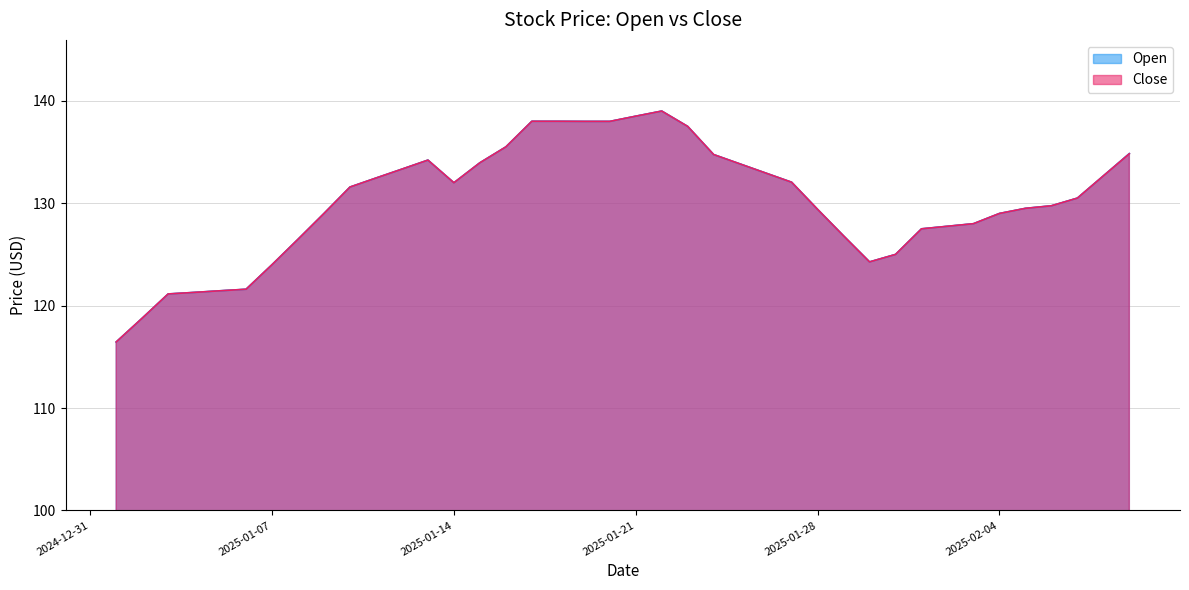

Which series has the largest total across all categories?

Open